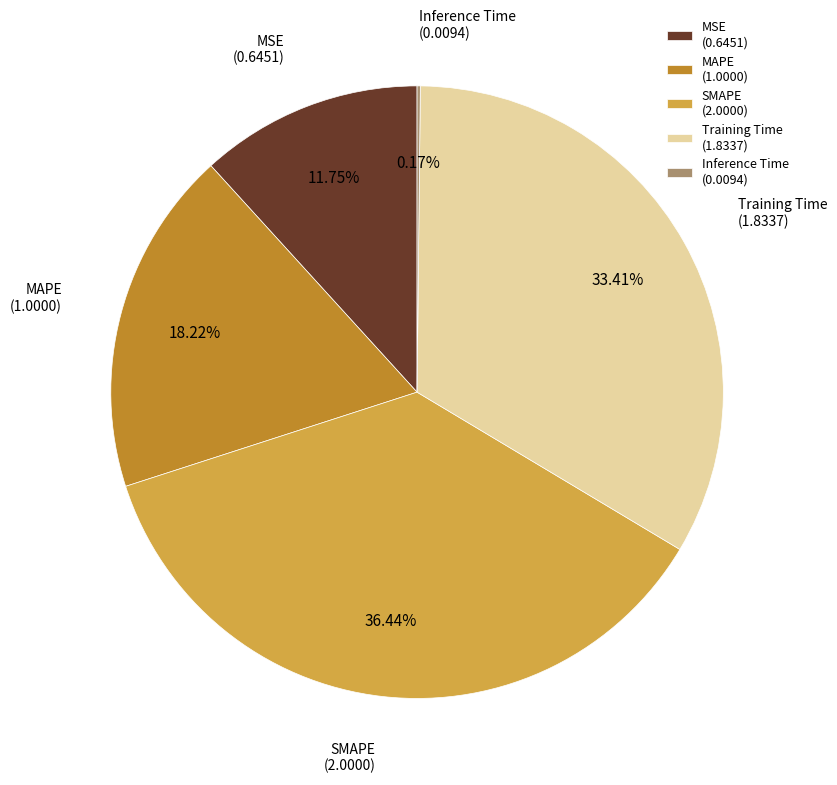

What is the ratio of the value at MAPE (1.0000) to the value at Training Time (1.8337)?

0.5